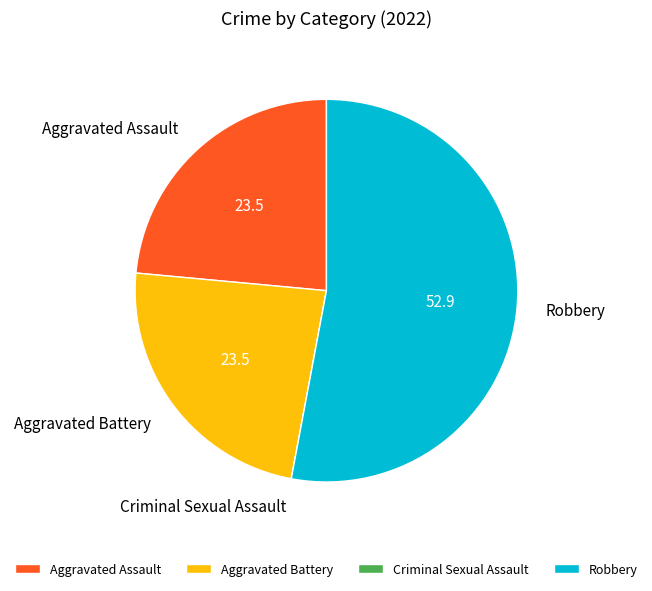

Which slice represents more than half of the pie?

Robbery